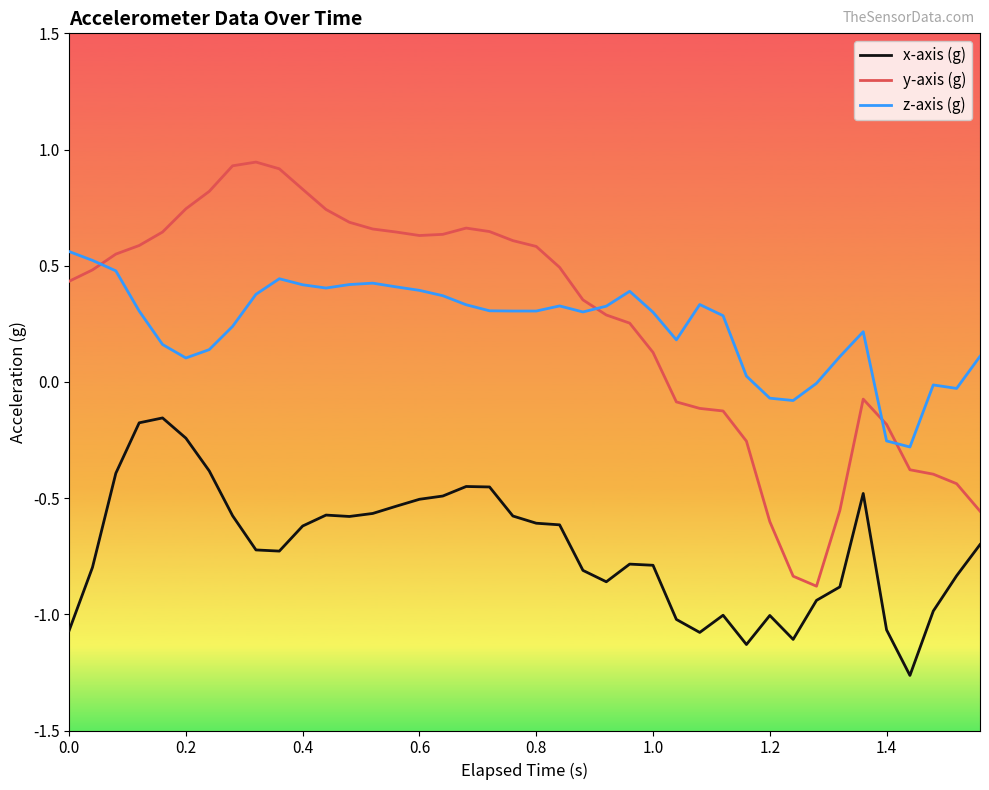

What is the difference between the maximum and minimum values in the y-axis (g) series?

1.8